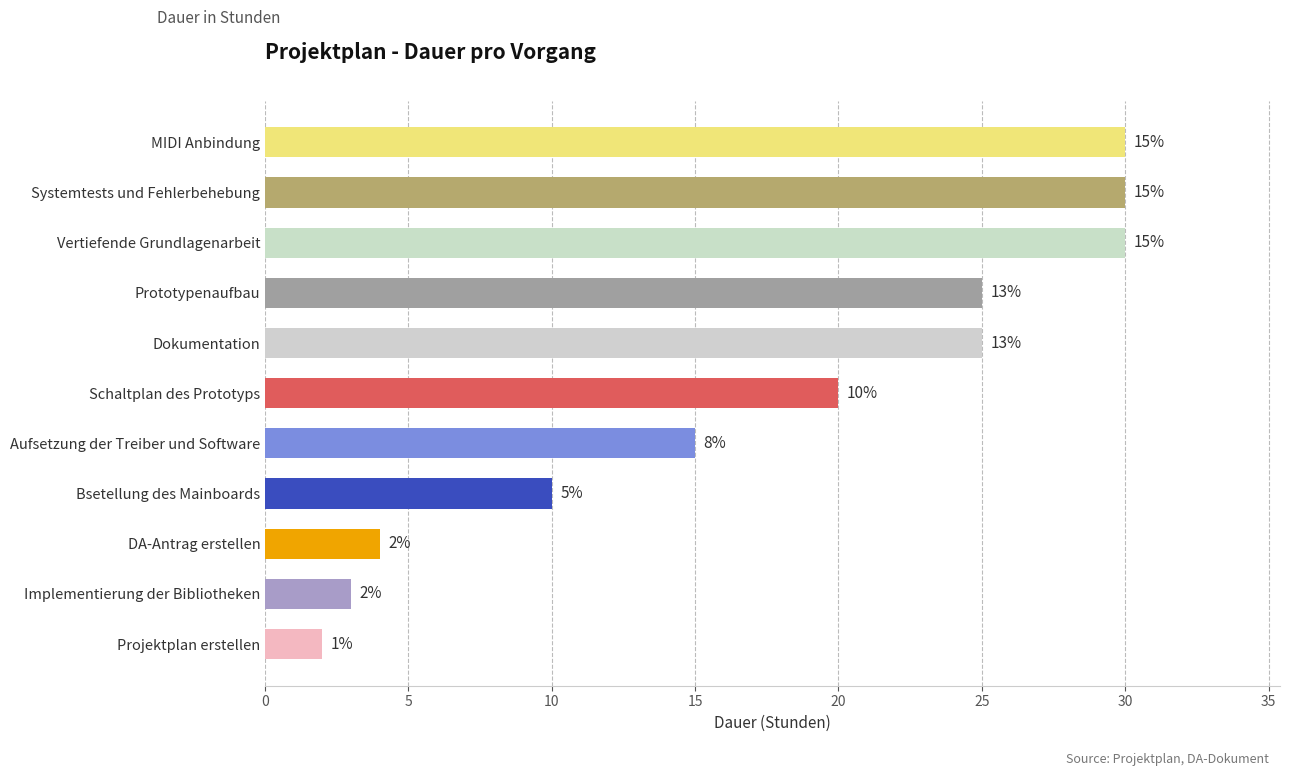

What is the difference between the maximum and second lowest values?

27